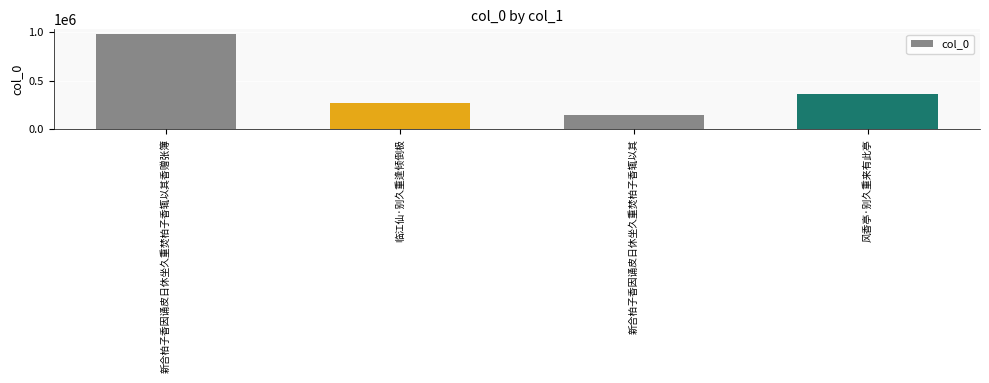

Are the bars horizontal?

No